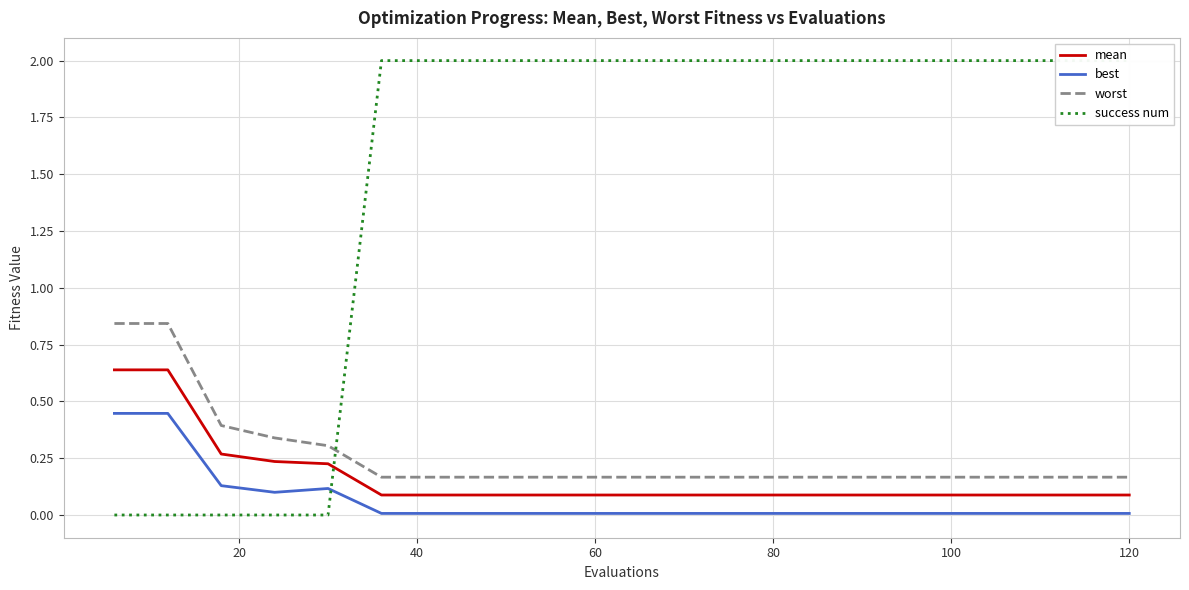

The value of mean at 60 is 0.1. True or false?

True